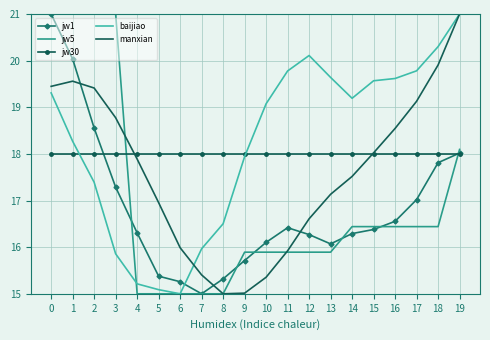

What is the sum of all jw1 values?

336.8